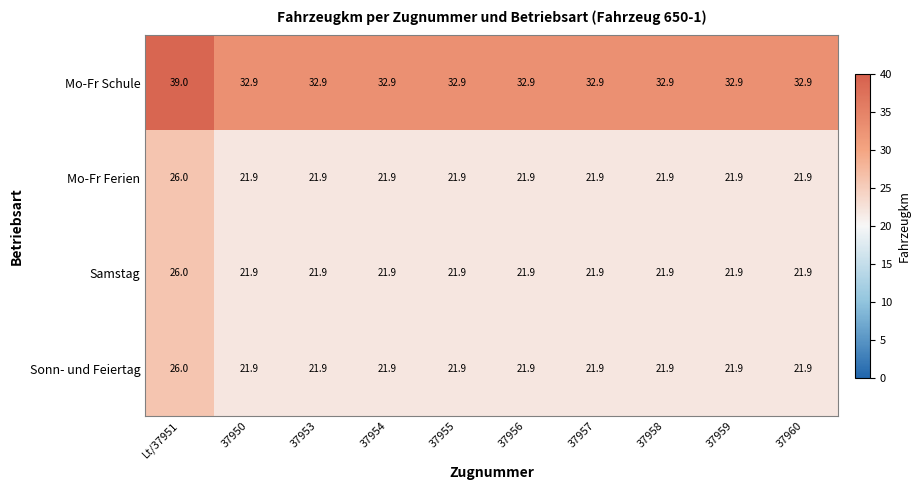

The Samstag series shows 21.9 at 37960. True or false?

True